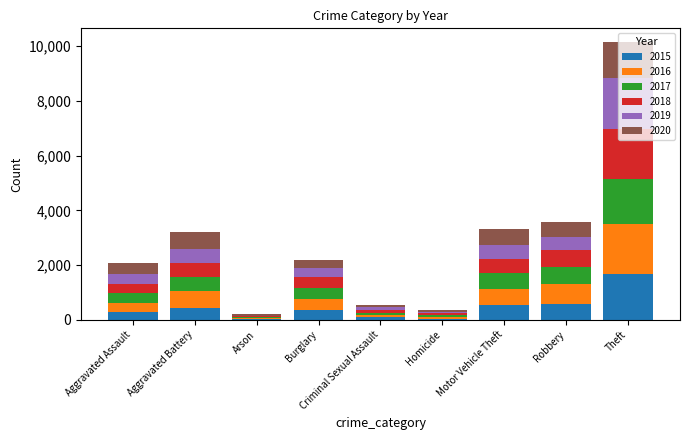

Are the bars grouped side by side (vs. stacked)?

No